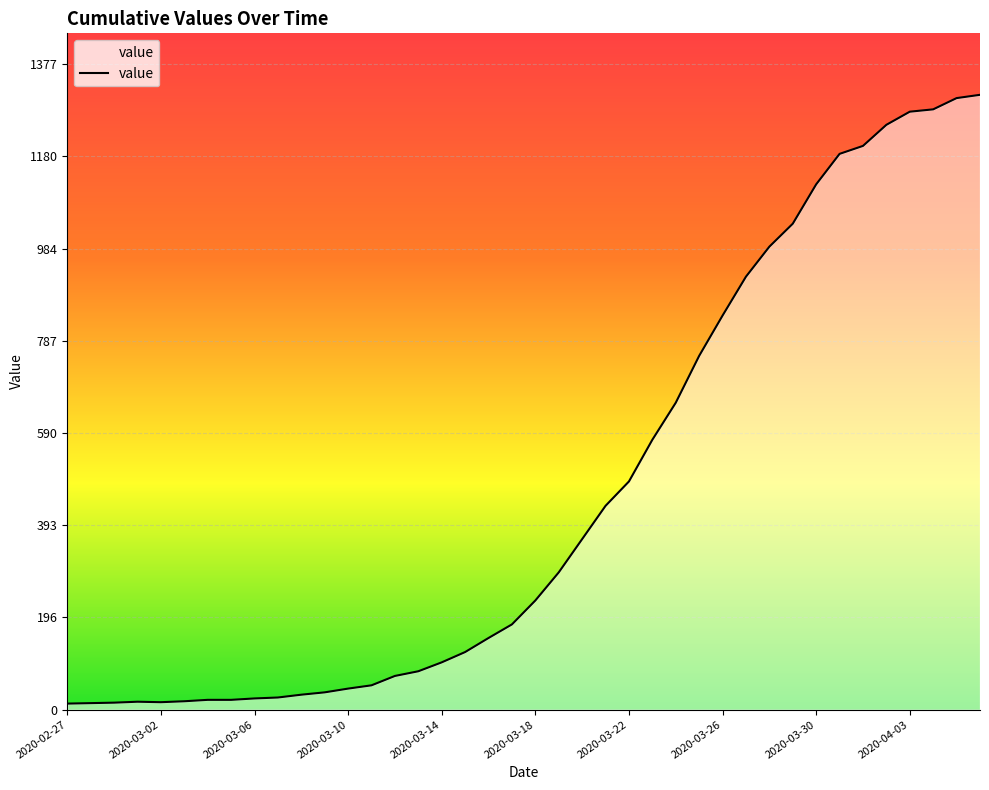

What is the maximum value shown in the chart?

1312